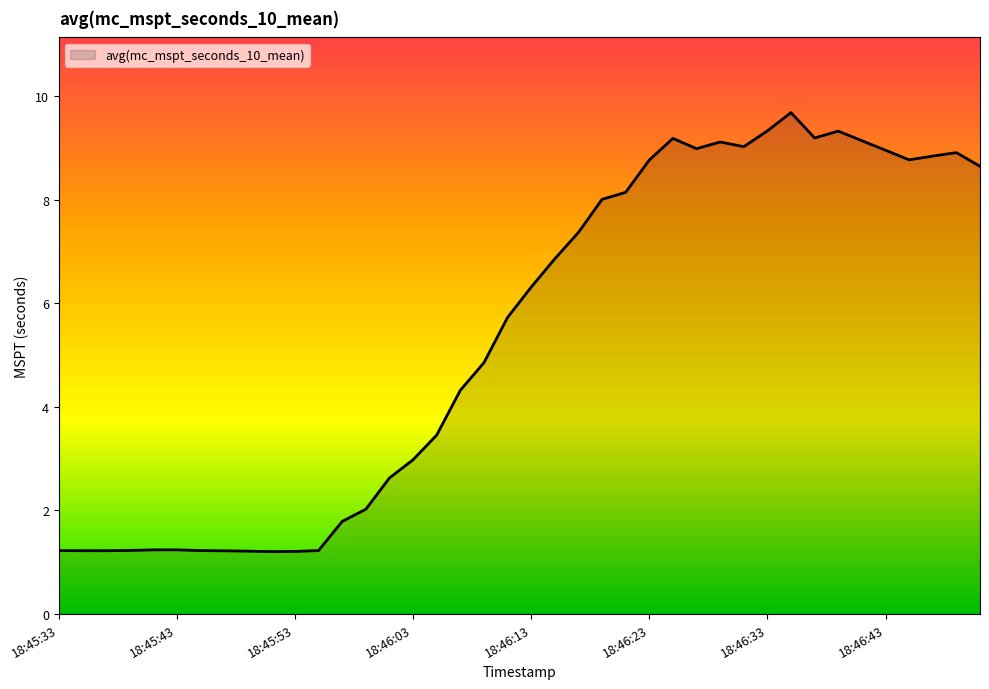

What is the smallest value displayed?

1.2